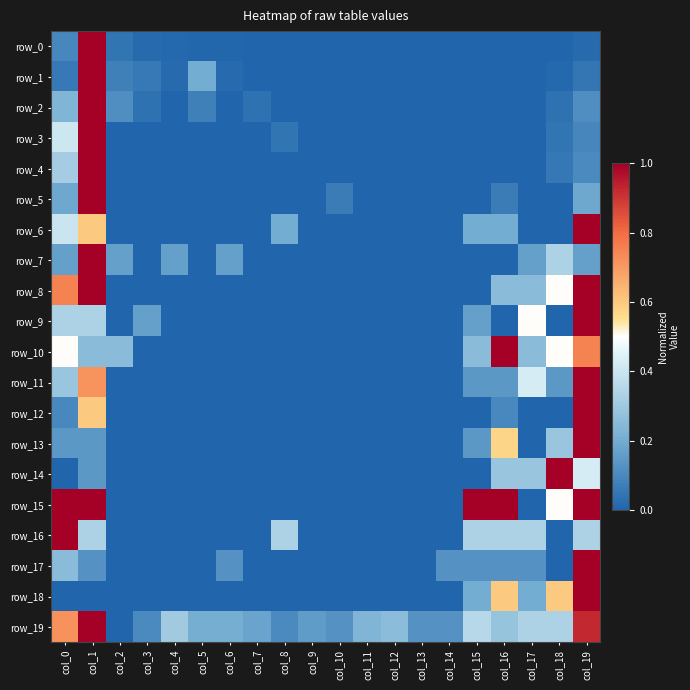

What is the difference between the highest and lowest values at col_10?

0.1